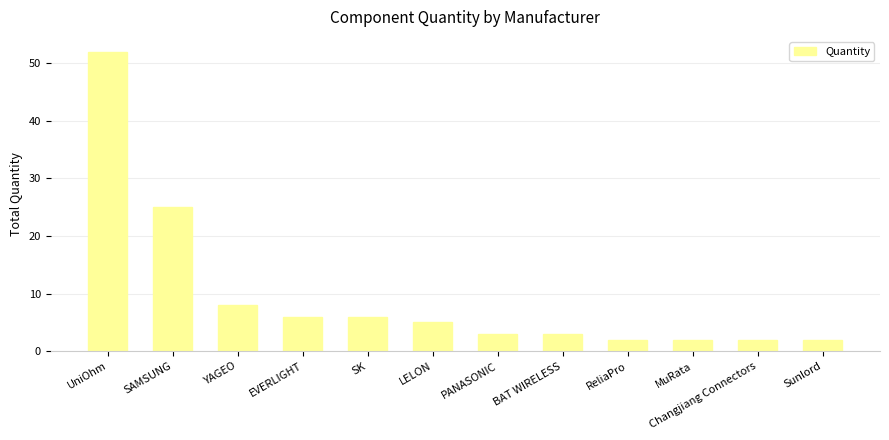

How many data points are less than 5?

6